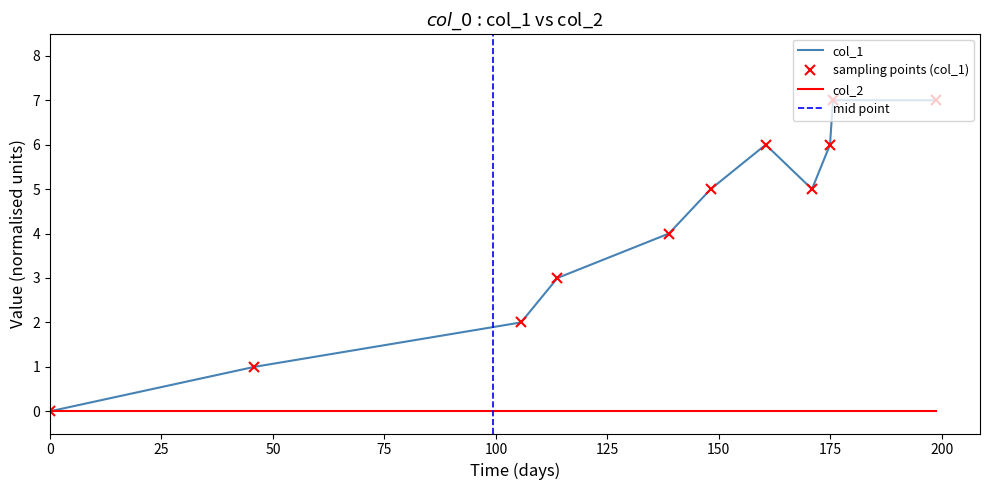

What is the value of the 7th point from the left?

6